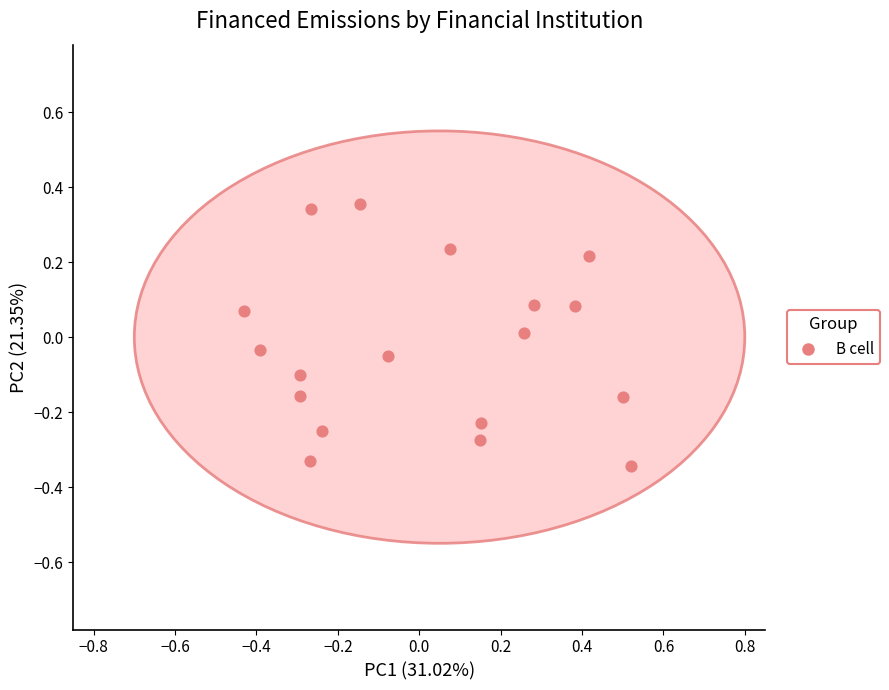

What is the range of X values (max minus min)?

0.9